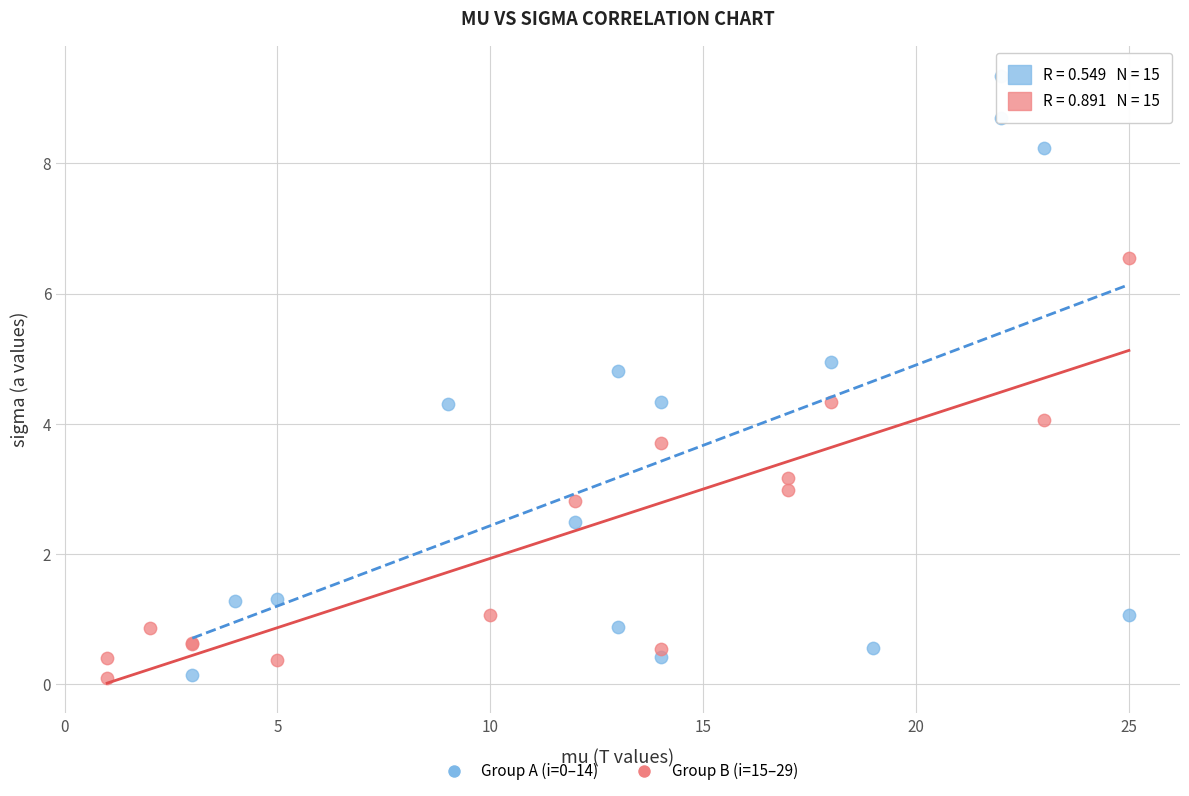

Which series contains the highest Y value?

Group A (i=0–14)